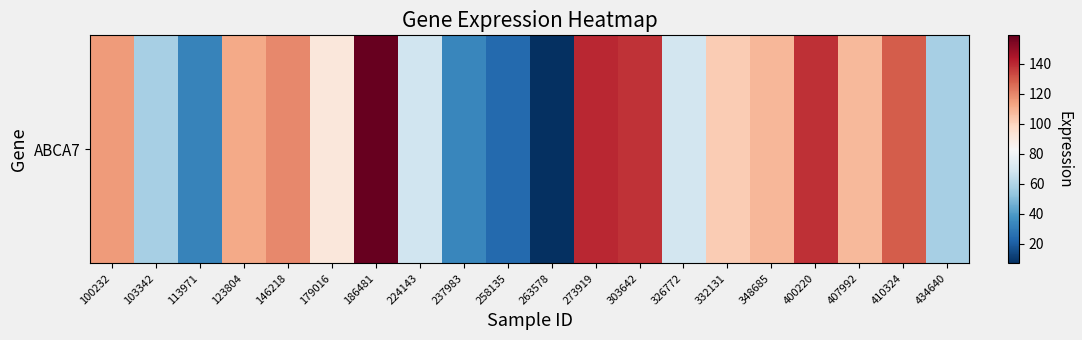

List the labels in order of value, smallest first.

263578, 258135, 113971, 237983, 103342, 434640, 224143, 326772, 179016, 332131, 407992, 348685, 123804, 100232, 146218, 410324, 303642, 400220, 273919, 186481